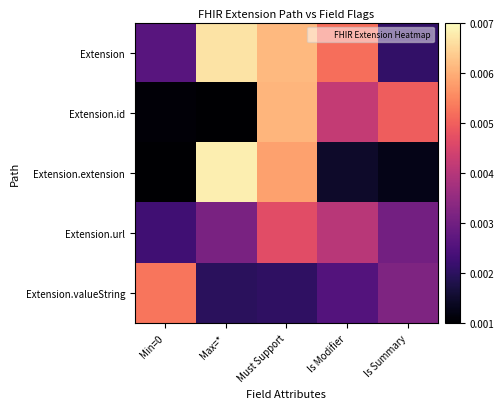

Which series has the largest total across all categories?

Extension